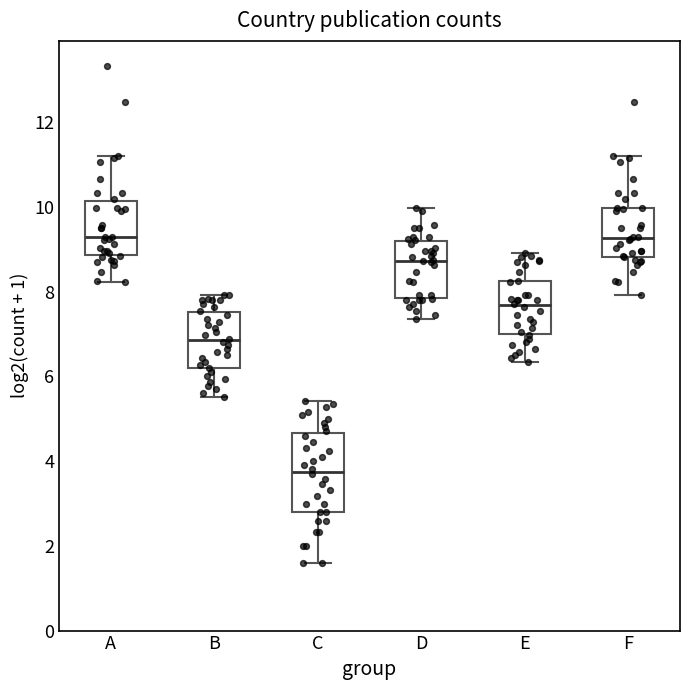

Comparing the boxes themselves (not the whiskers), which one is the tallest?

C